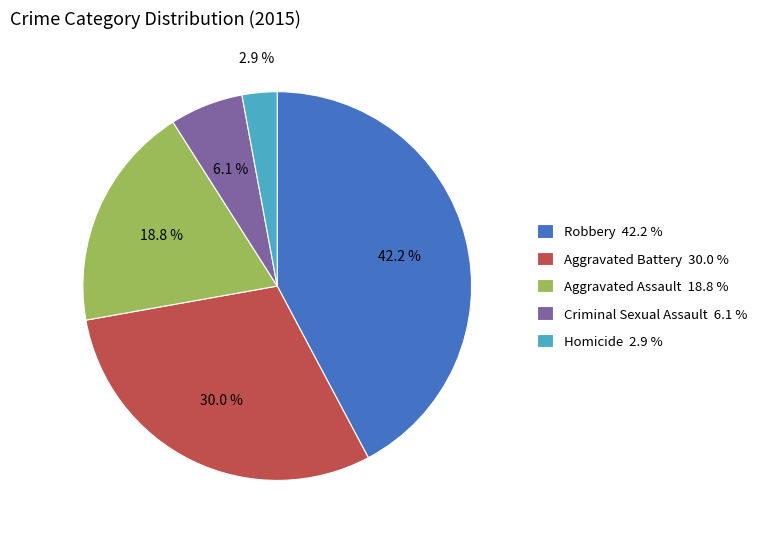

To the nearest percent, what is the combined percentage of Robbery and Homicide?

45%